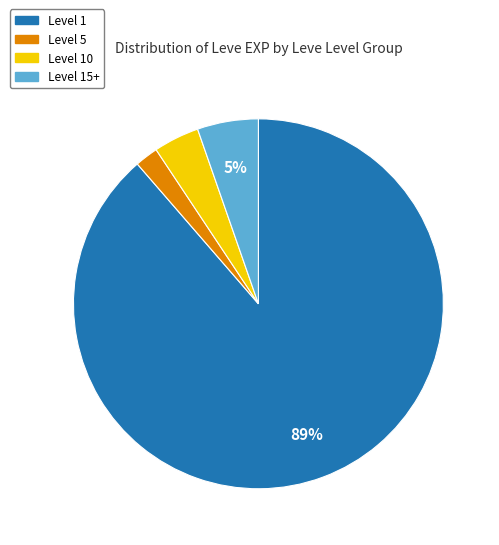

Is there a majority slice in this chart?

Yes